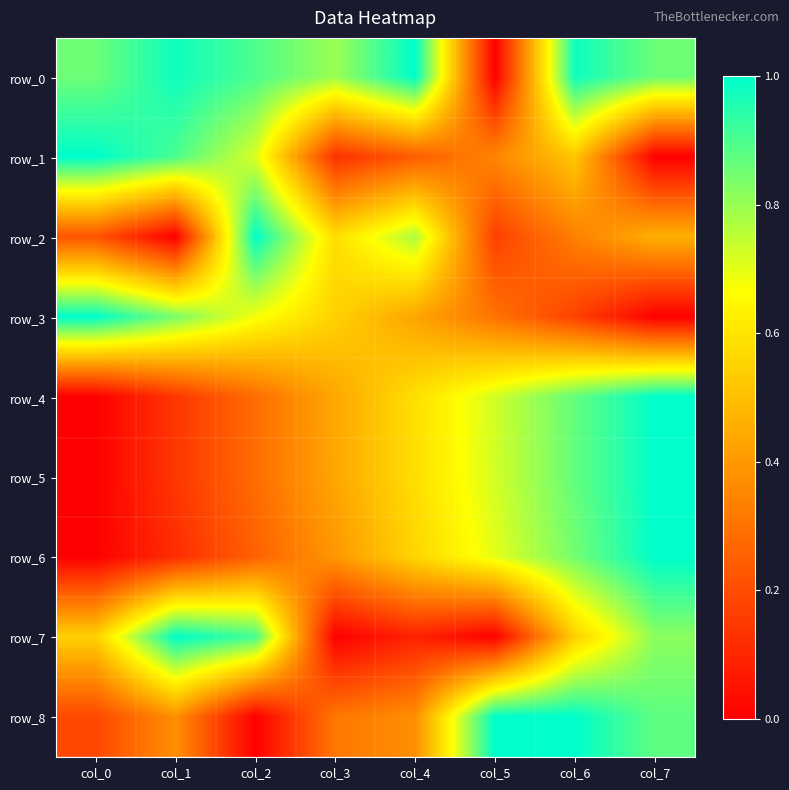

At col_7, list the series in order from largest to smallest.

row_4, row_5, row_6, row_8, row_0, row_7, row_2, row_1, row_3